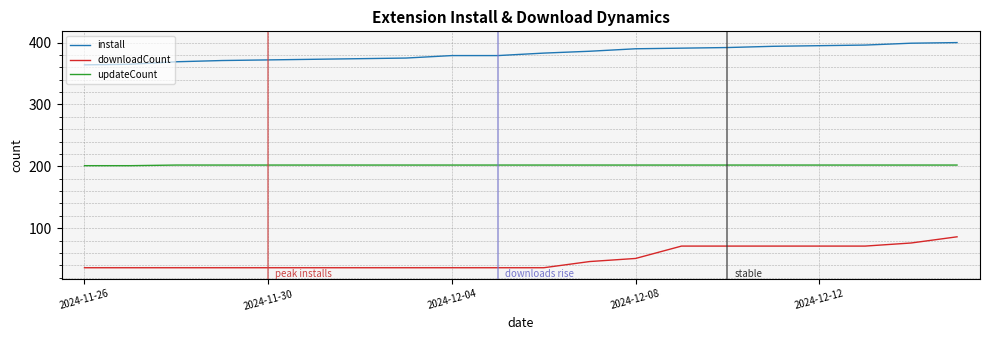

What is the difference between the second highest and minimum values in the downloadCount series?

40